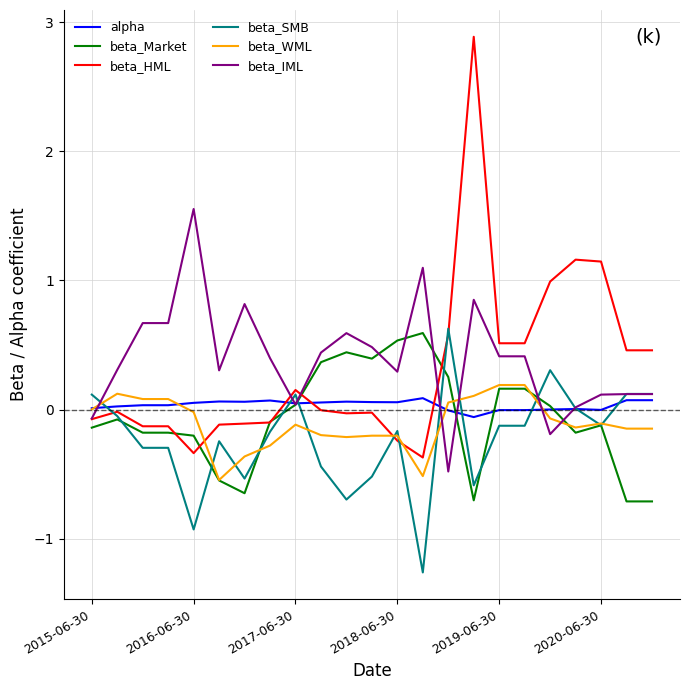

How many lines are shown in the chart?

6